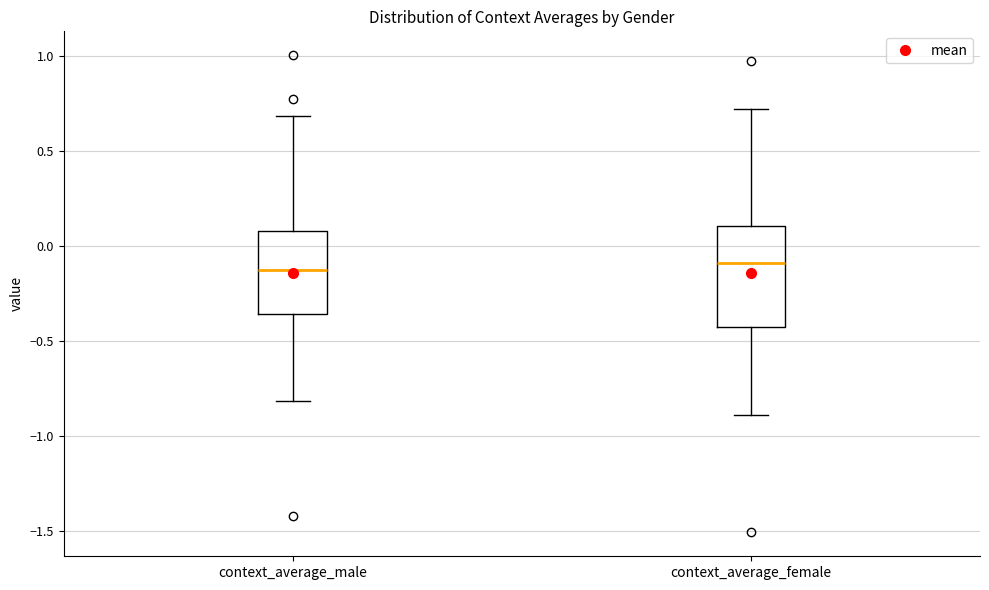

Reading left to right, read every box against the y-axis: the position of its median line, the range the box covers, and the ends of its whiskers. The values are not printed on the chart, so give them approximately, as read against the axis.

context_average_male: median -0.10, box -0.35 to 0.10, whiskers -0.80 to 0.70
context_average_female: median -0.10, box -0.45 to 0.10, whiskers -0.90 to 0.70